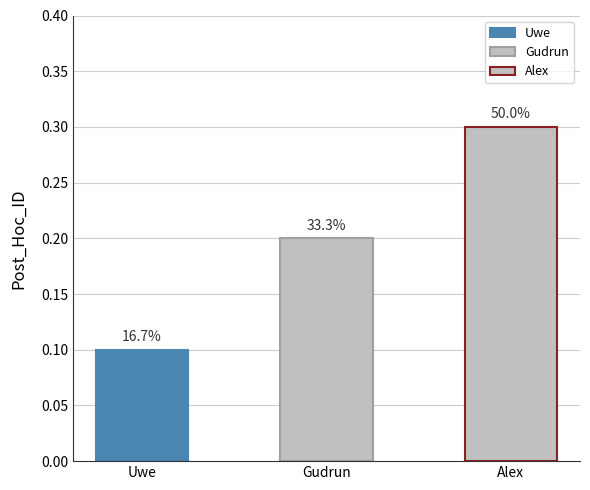

Rank the categories by value from highest to lowest.

Alex, Gudrun, Uwe